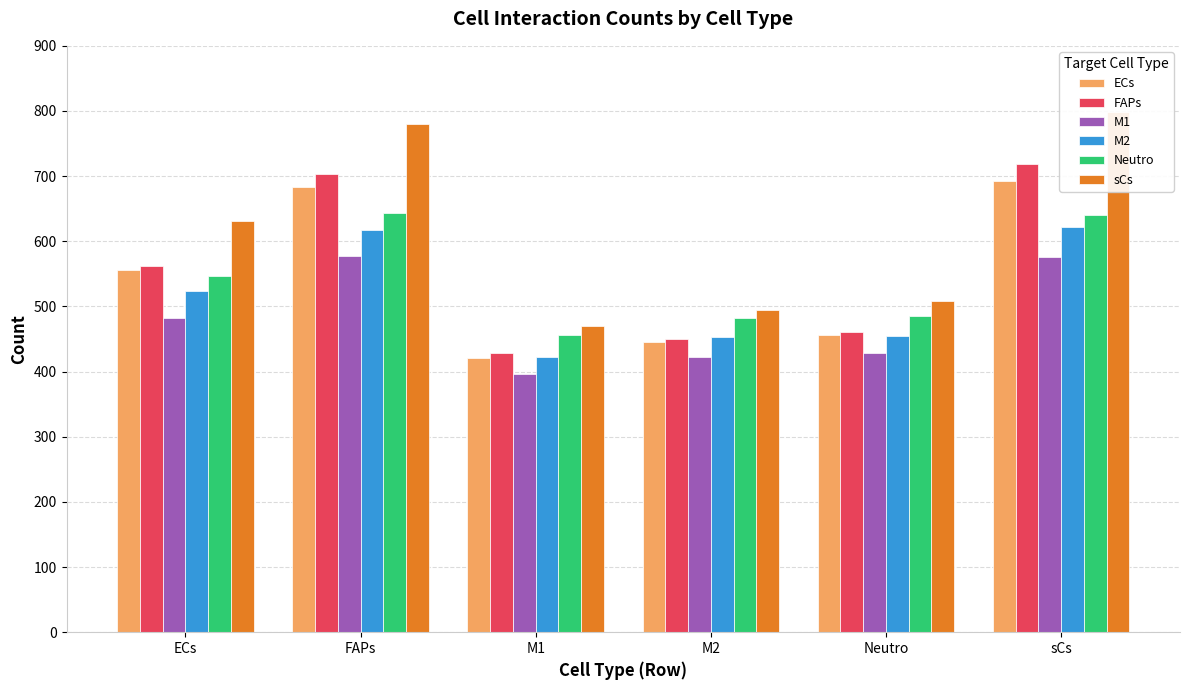

What is the value of the sCs bar at the 1st from the left?

631